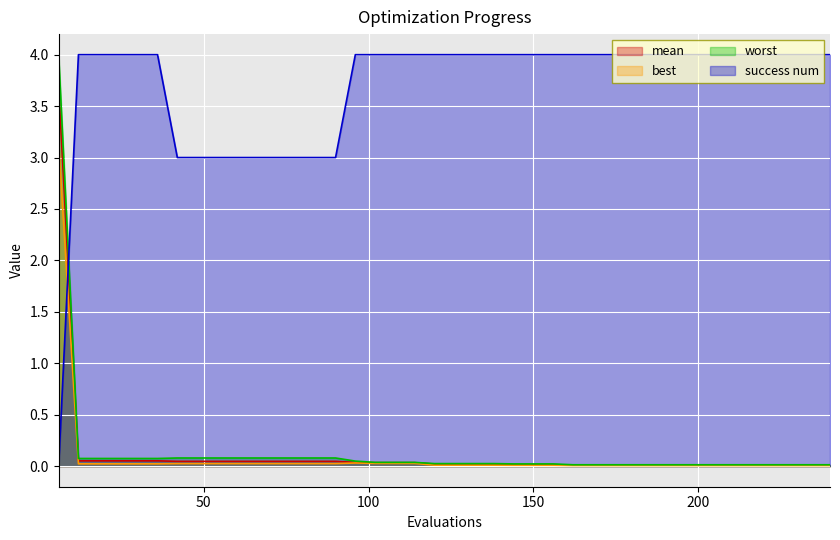

List the series in order of their peak value, highest first.

success num, worst, mean, best